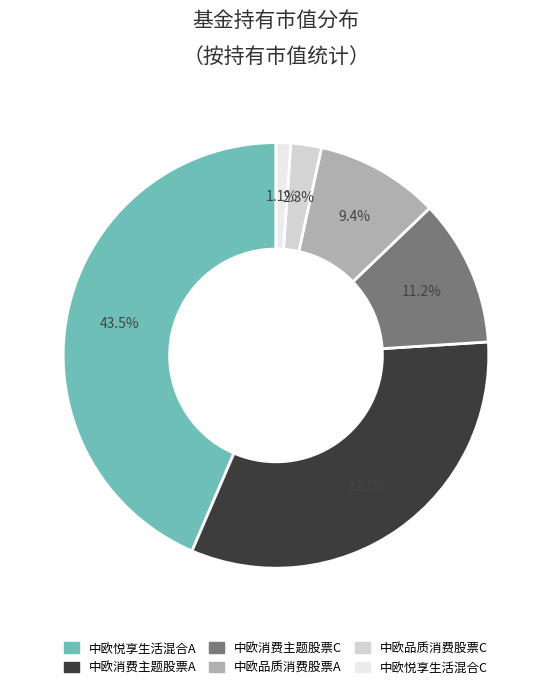

Which has a higher value, 中欧品质消费股票A or 中欧消费主题股票A?

中欧消费主题股票A